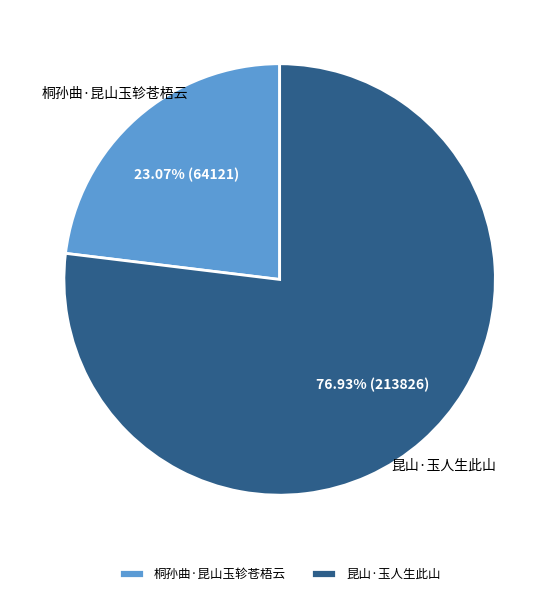

To the nearest percent, what portion does 桐孙曲·昆山玉轸苍梧云 represent?

23%